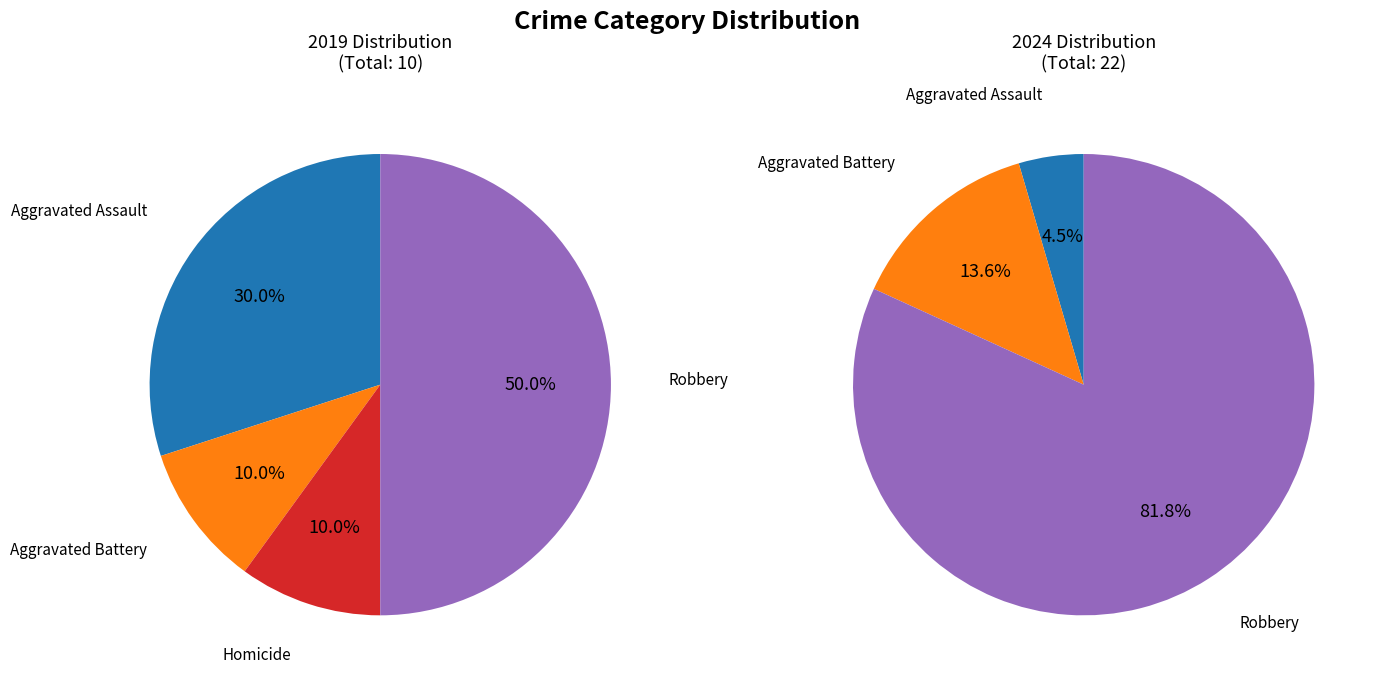

To the nearest percent, what portion does 4 represent?

82%